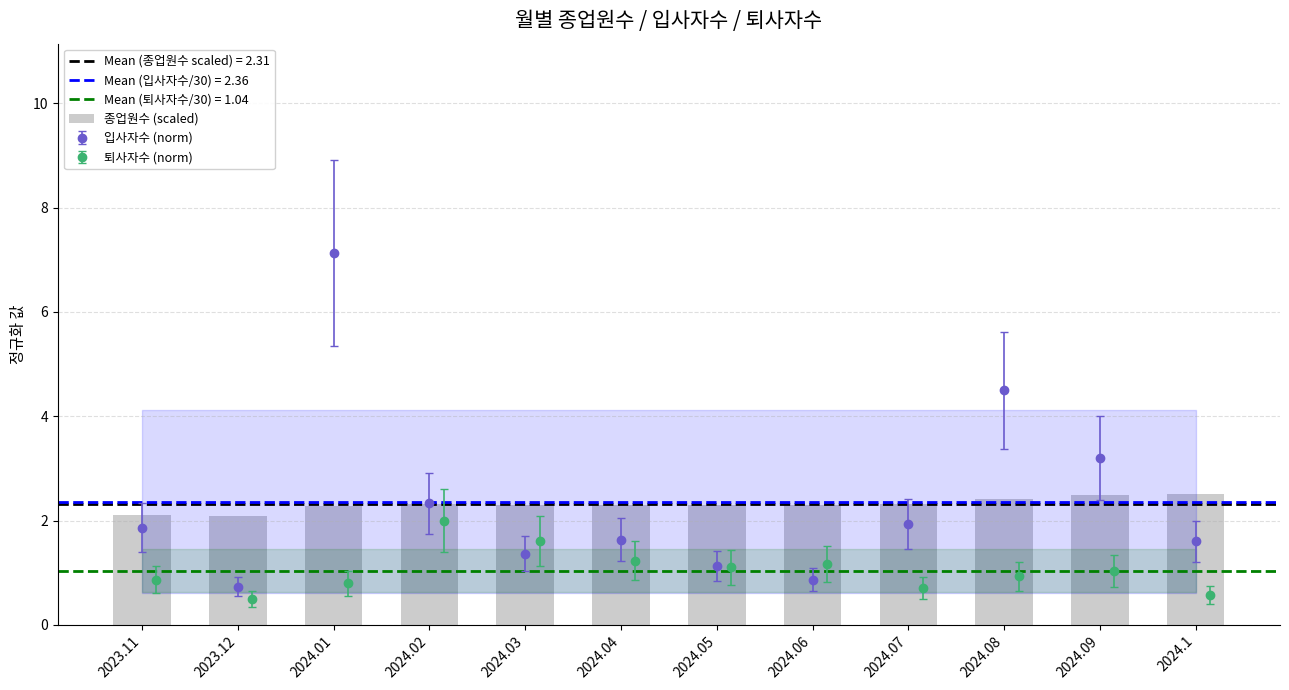

Which has a higher value, 2024.06 or 2024.05?

2024.05